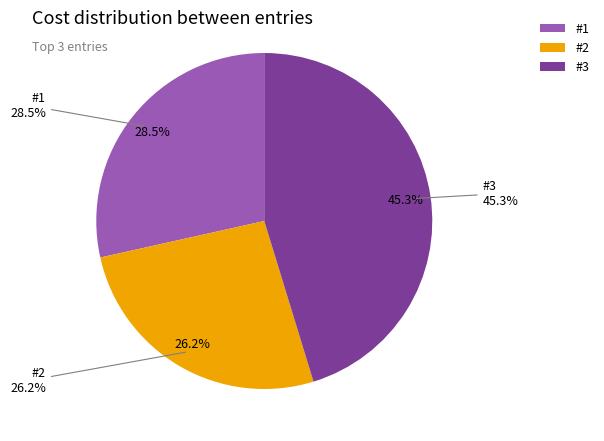

How many slices are in this pie chart?

3